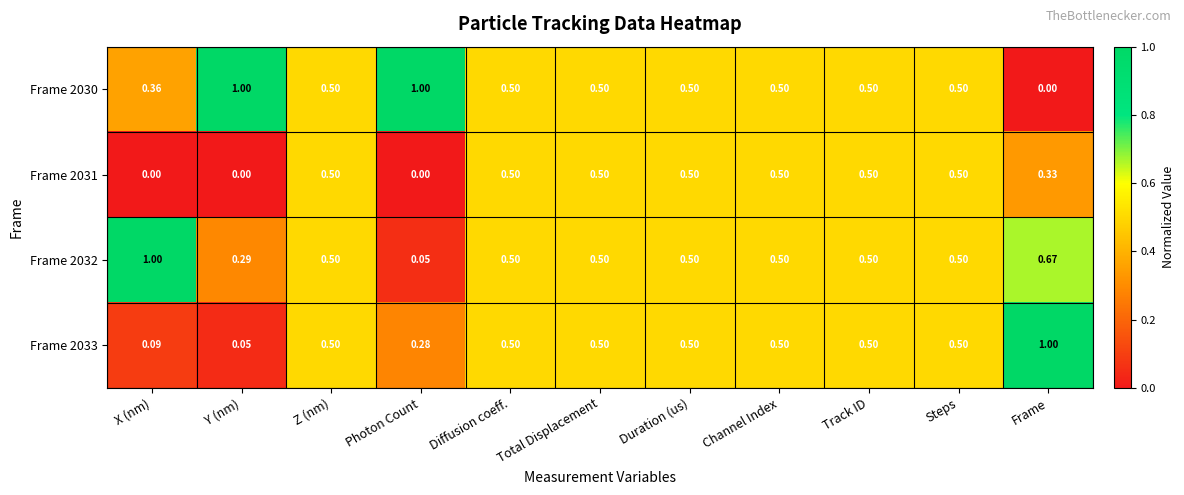

Is the value of Frame 2033 at Y (nm) greater than the value of Frame 2030 at Diffusion coeff.?

No